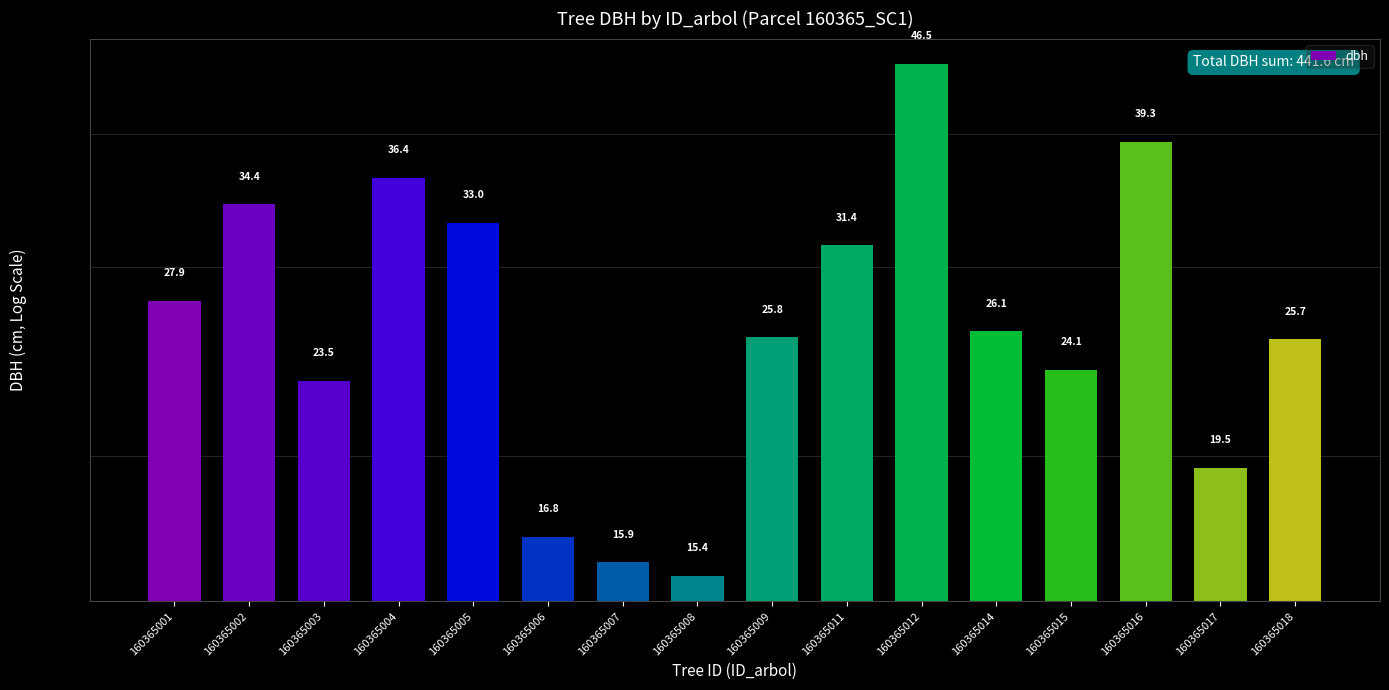

What is the value of the 8th bar from the left?

15.4